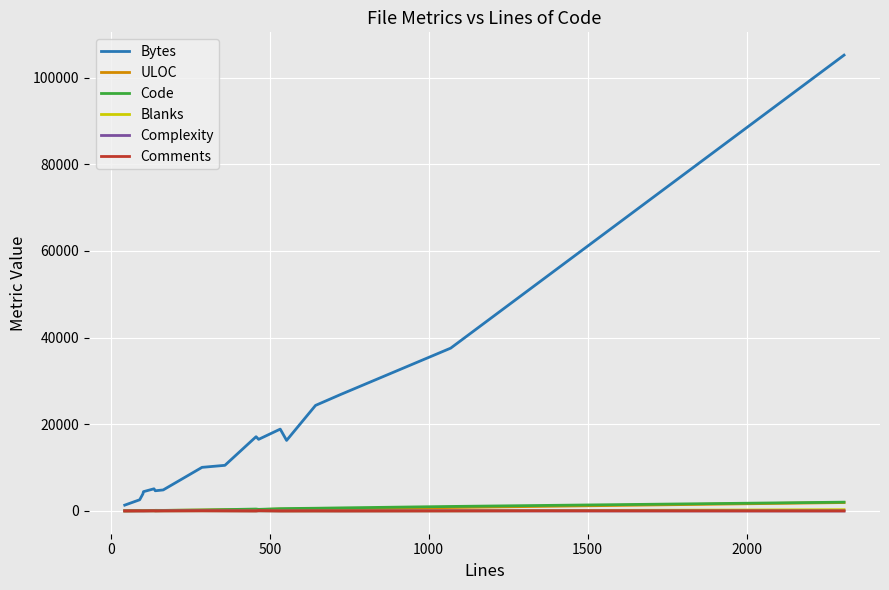

Which series has the widest spread of values?

Bytes